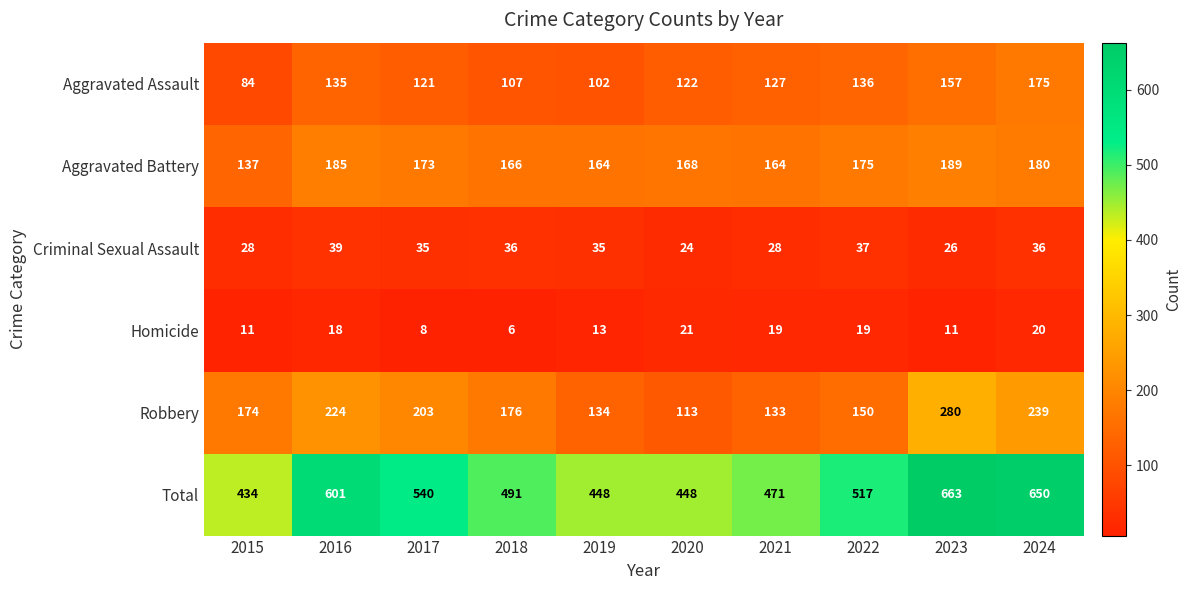

At 2024, list the series in order from smallest to largest.

Homicide, Criminal Sexual Assault, Aggravated Assault, Aggravated Battery, Robbery, Total